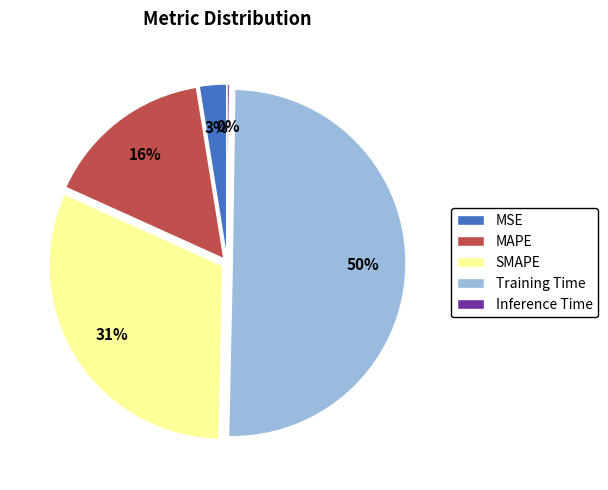

Is it true that MSE is 14% of the pie?

False